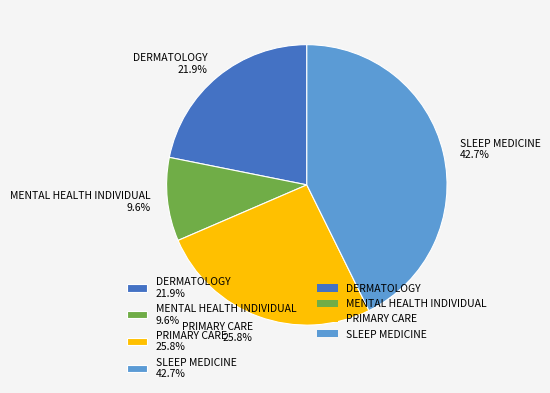

To the nearest percent, what is the difference between the PRIMARY CARE and SLEEP MEDICINE slice percentages?

17%